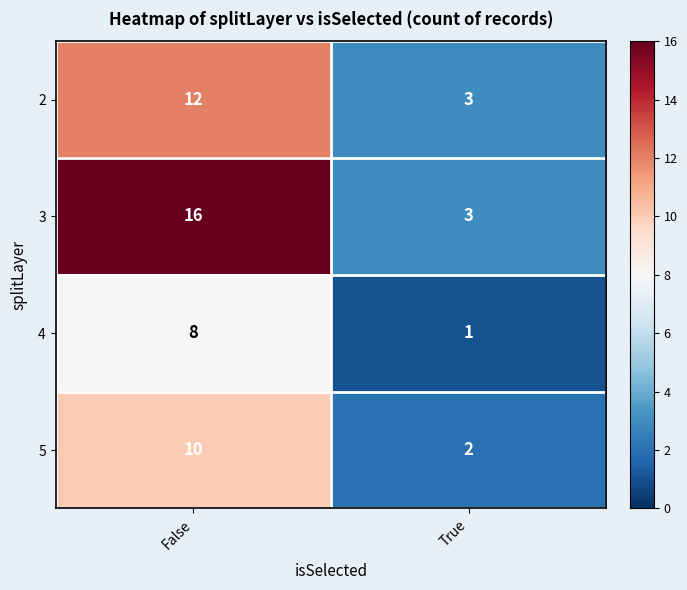

The value of 5 at True is 2. True or false?

True